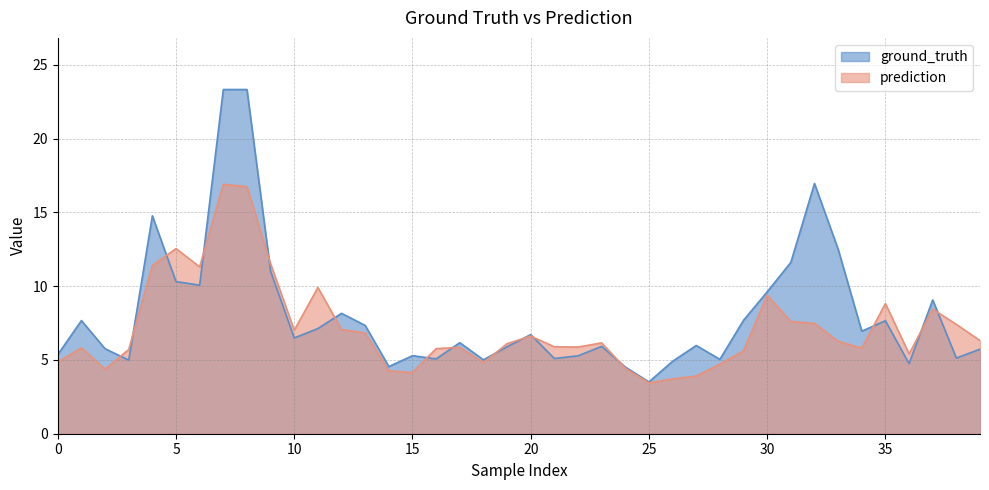

List the series in order of their peak value, highest first.

ground_truth, prediction